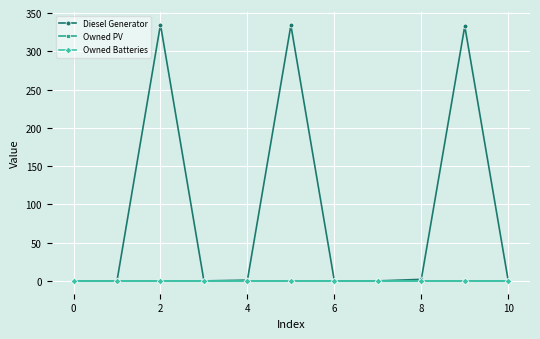

Does the chart have visible grid lines?

Yes